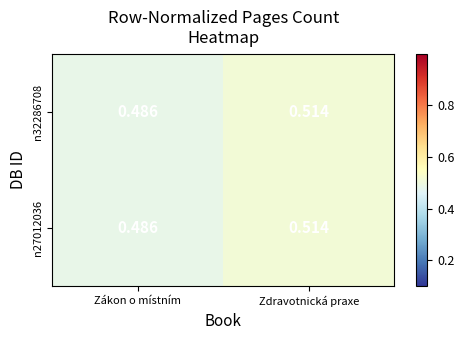

At which label is n32286708 closest to 0?

Zákon o místním